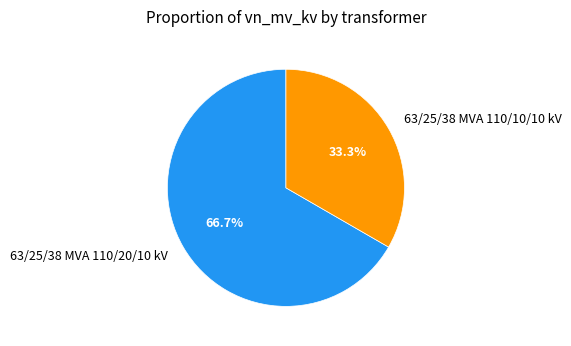

Which slice represents more than half of the pie?

63/25/38 MVA 110/20/10 kV